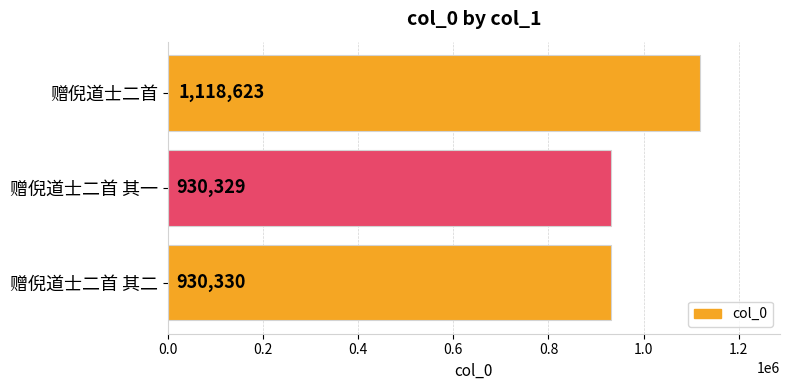

Count the number of categories in the chart.

3